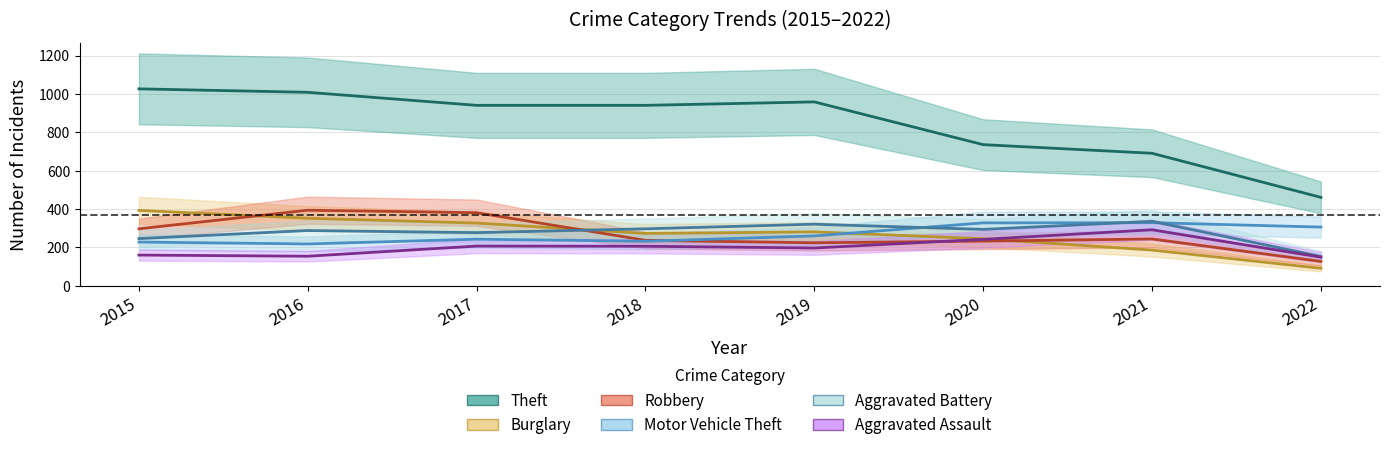

Reading left to right, extract all data points from this chart.

Theft: 2015=1027	2016=1009	2017=941	2018=941	2019=959	2020=736	2021=691	2022=461
Burglary: 2015=393	2016=352	2017=327	2018=273	2019=281	2020=245	2021=186	2022=91
Robbery: 2015=297	2016=394	2017=381	2018=237	2019=224	2020=233	2021=244	2022=127
Motor Vehicle Theft: 2015=228	2016=218	2017=243	2018=232	2019=260	2020=328	2021=329	2022=306
Aggravated Battery: 2015=246	2016=288	2017=277	2018=297	2019=321	2020=294	2021=336	2022=153
Aggravated Assault: 2015=160	2016=154	2017=207	2018=206	2019=197	2020=242	2021=292	2022=149